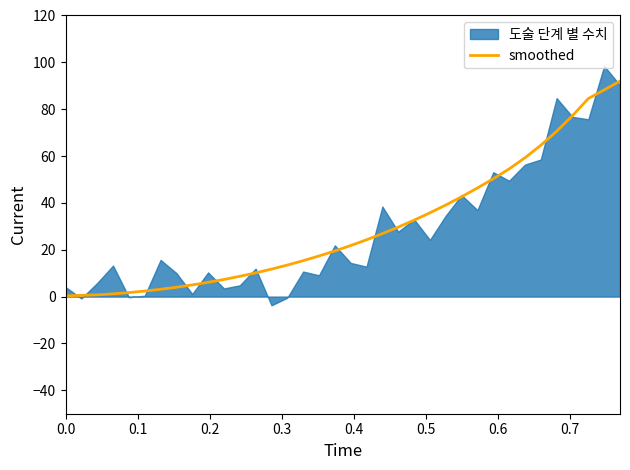

What is the highest value of the smoothed series?

92.0